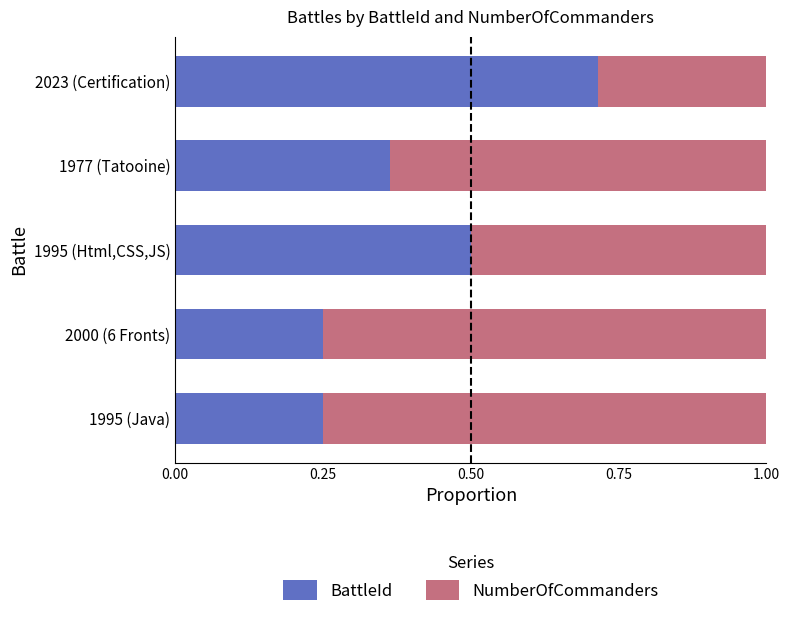

Which category has the highest value in the BattleId series?

2023 (Certification)